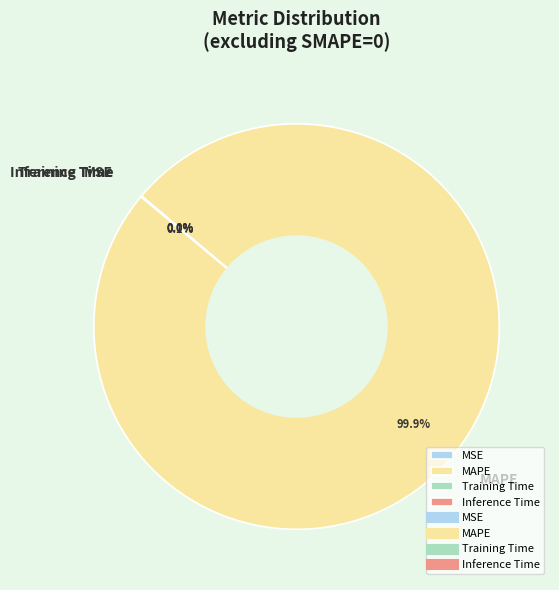

Is there any slice that represents more than half of the pie?

Yes